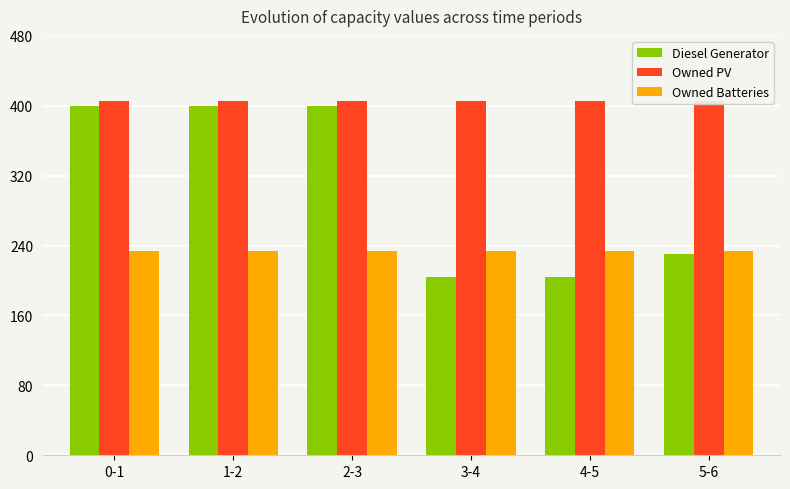

What is the value of the Owned Batteries bar at the 1st from the left?

234